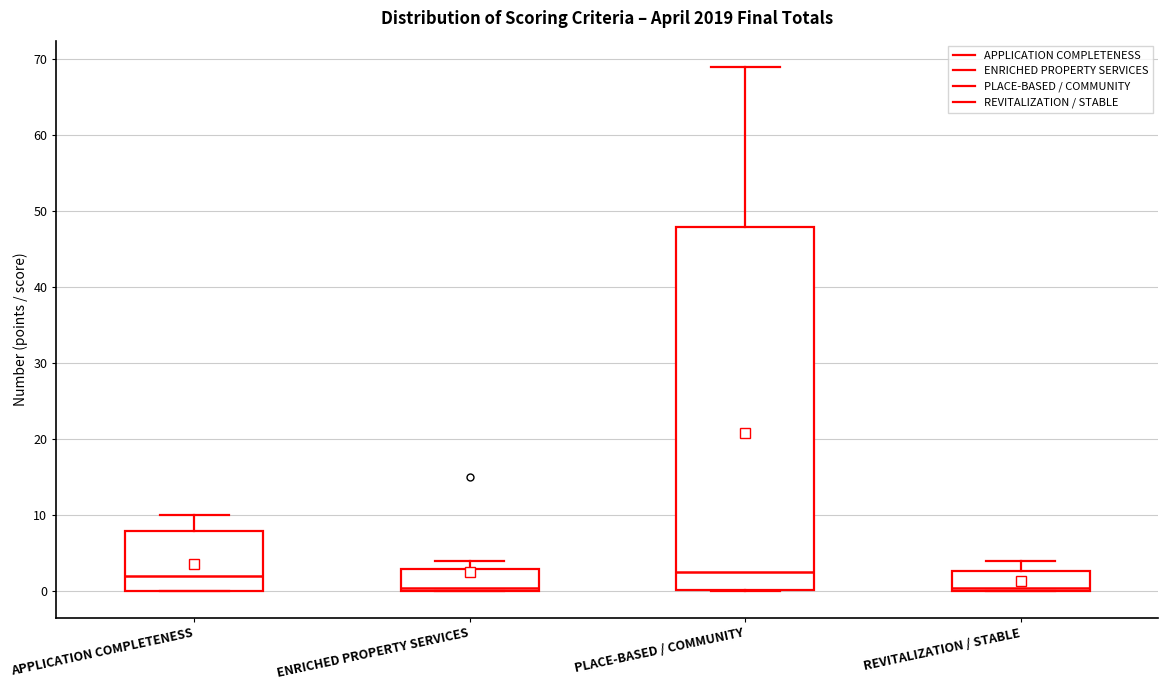

Where is the upper edge of the box for PLACE-BASED / COMMUNITY on the y-axis? The values are not printed on the chart, so give them approximately, as read against the axis.

48